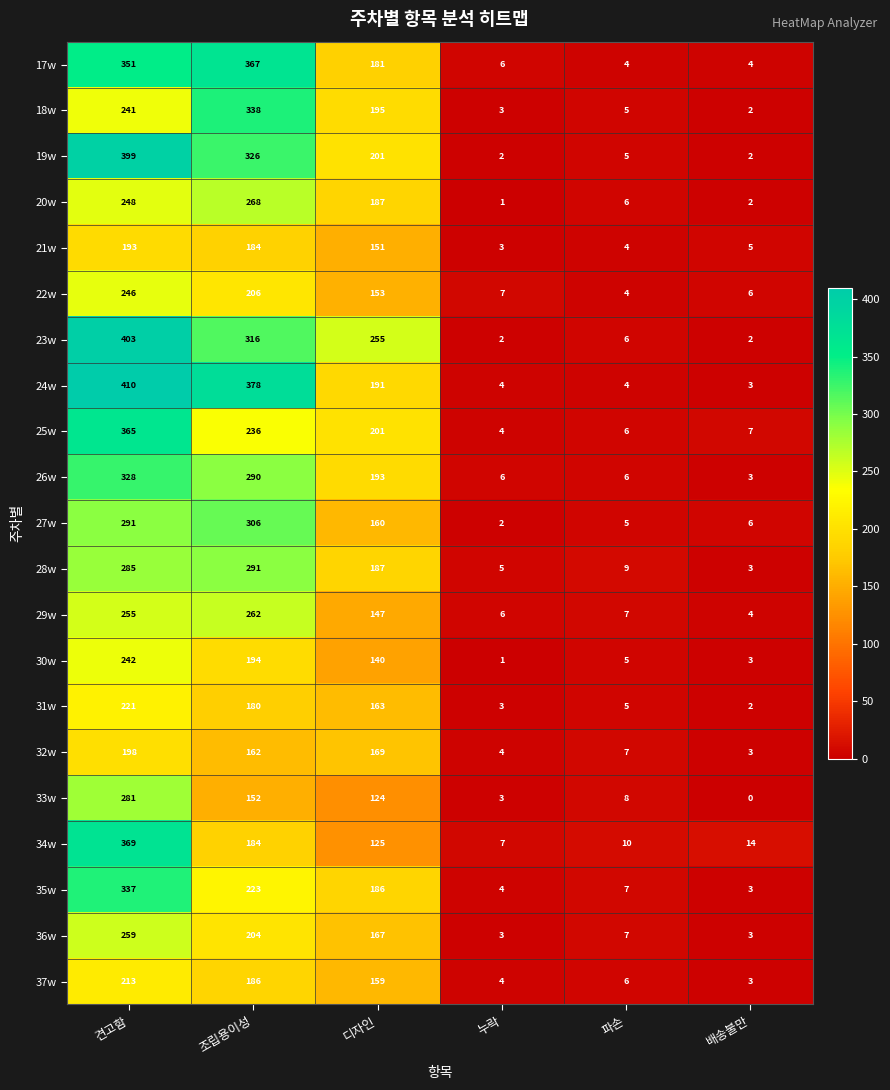

Which series has the largest total across all categories?

24w